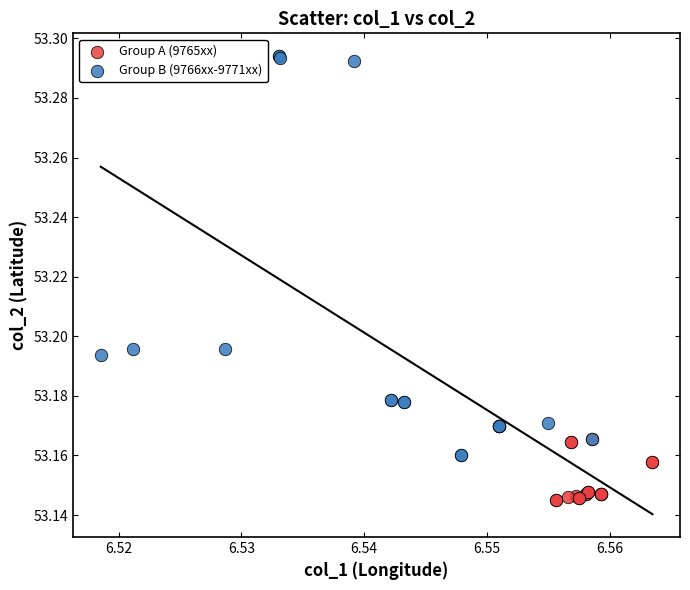

Which series contains the highest Y value?

Group B (9766xx-9771xx)